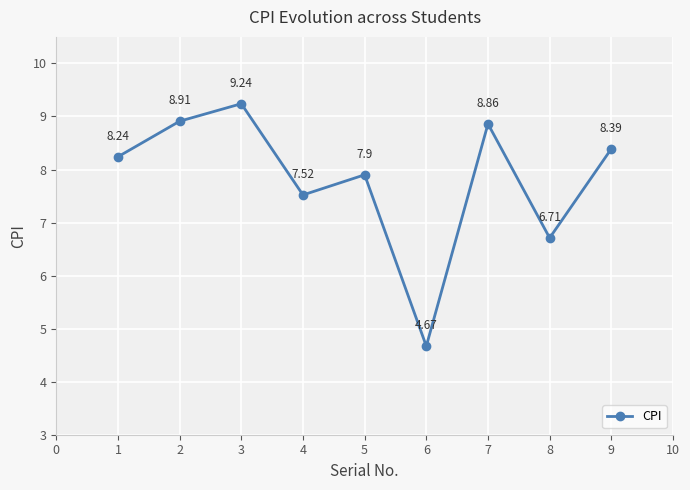

What is the change in value from 5 to 9?

+0.5